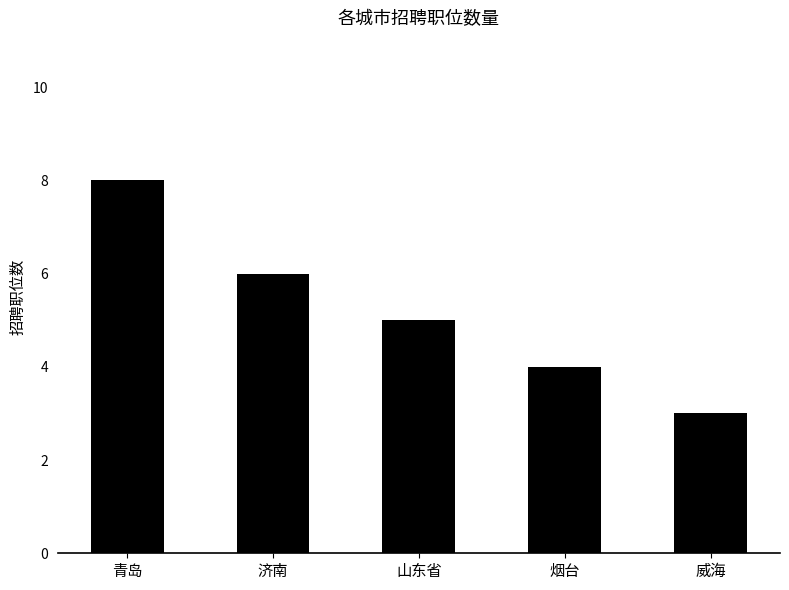

What is the maximum value shown in the chart?

8